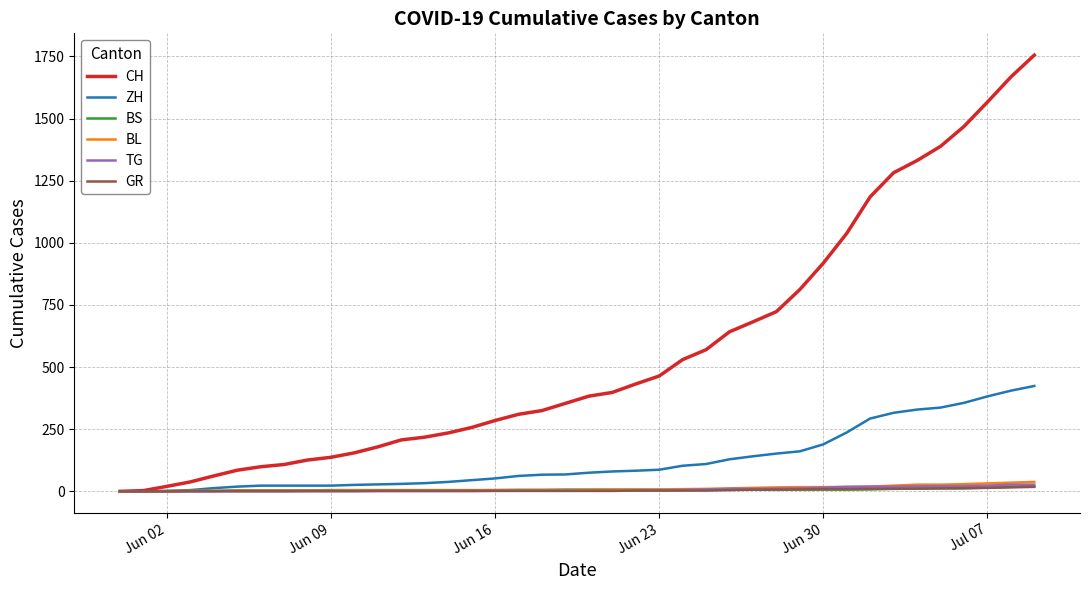

What is the maximum value shown in the chart?

1755